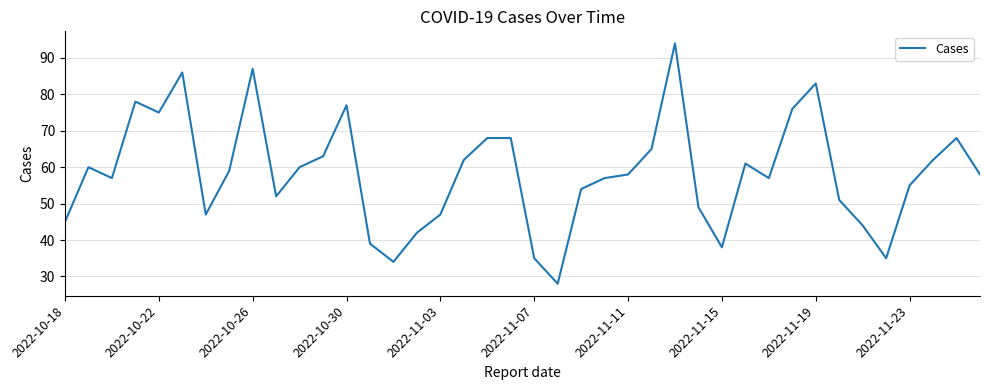

What is the difference between the maximum and minimum values?

66